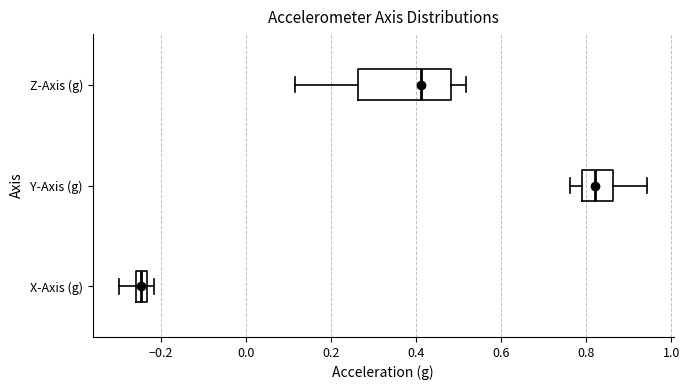

Which box has the furthest to the left median line?

X-Axis (g)